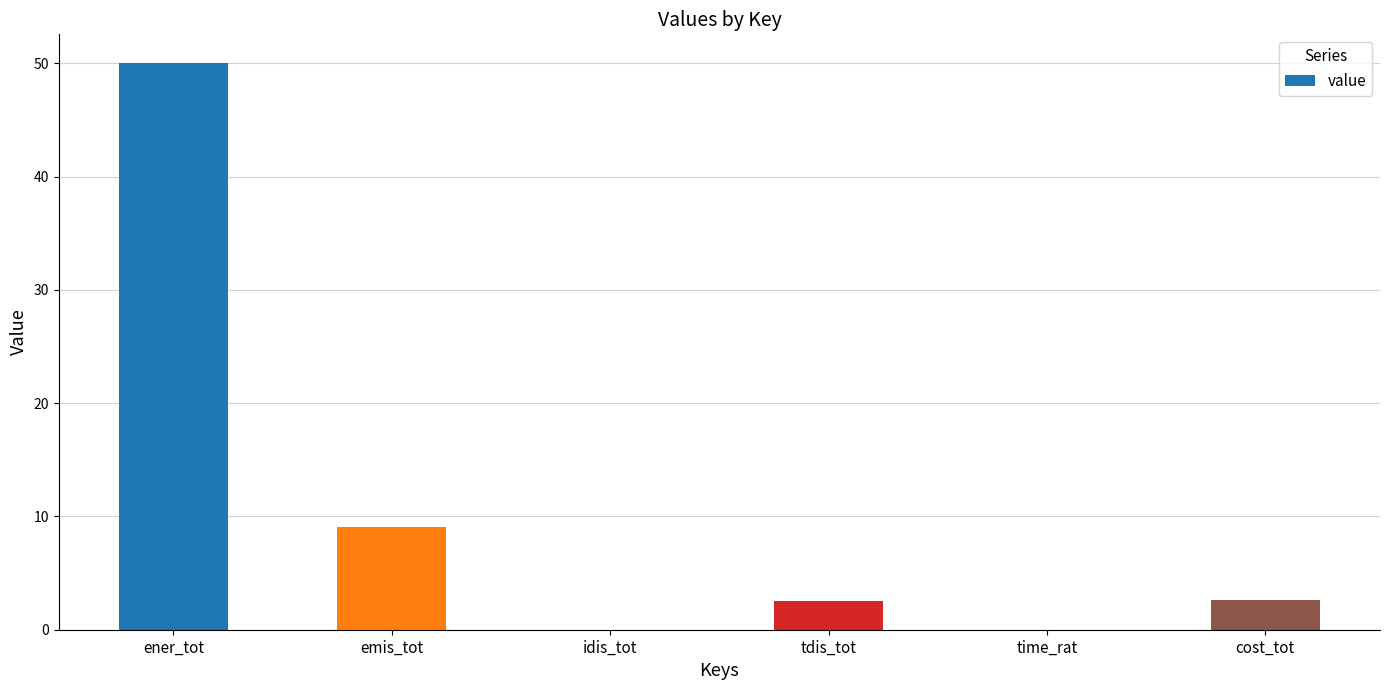

What is the sum of the values at time_rat and ener_tot?

50.1